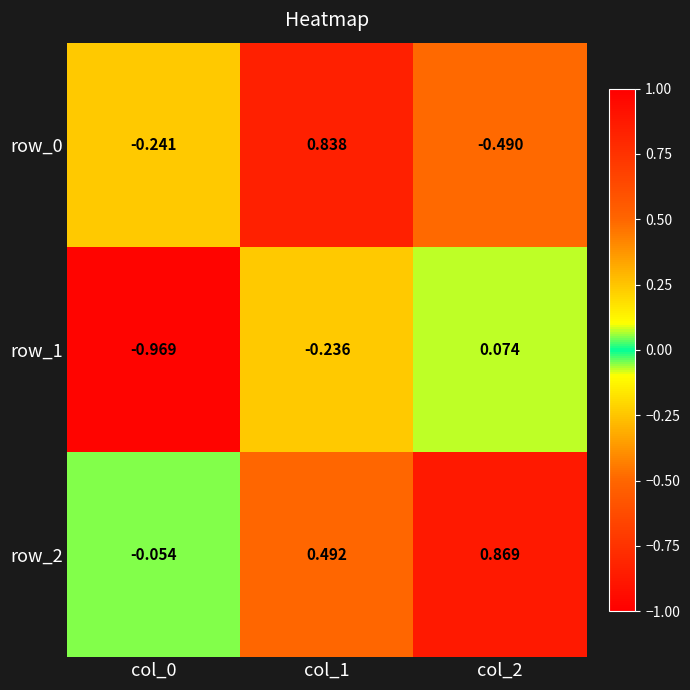

Is it true that row_1 equals -0.3 at col_0?

False